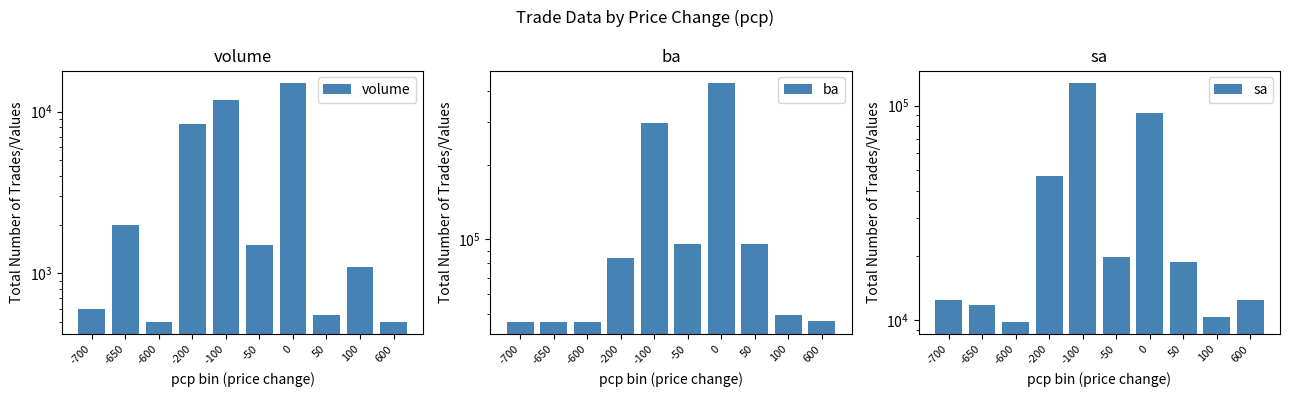

Rank the series by their average value, from highest to lowest.

ba, sa, volume